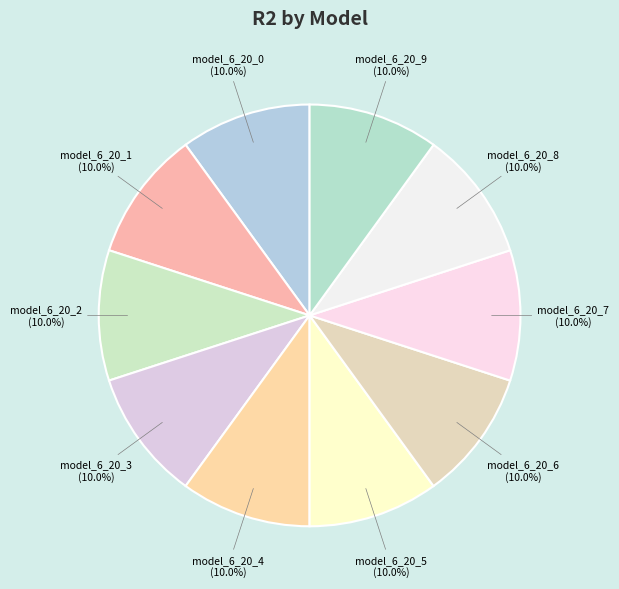

To the nearest percent, what percentage of the pie is model_6_20_5?

10%